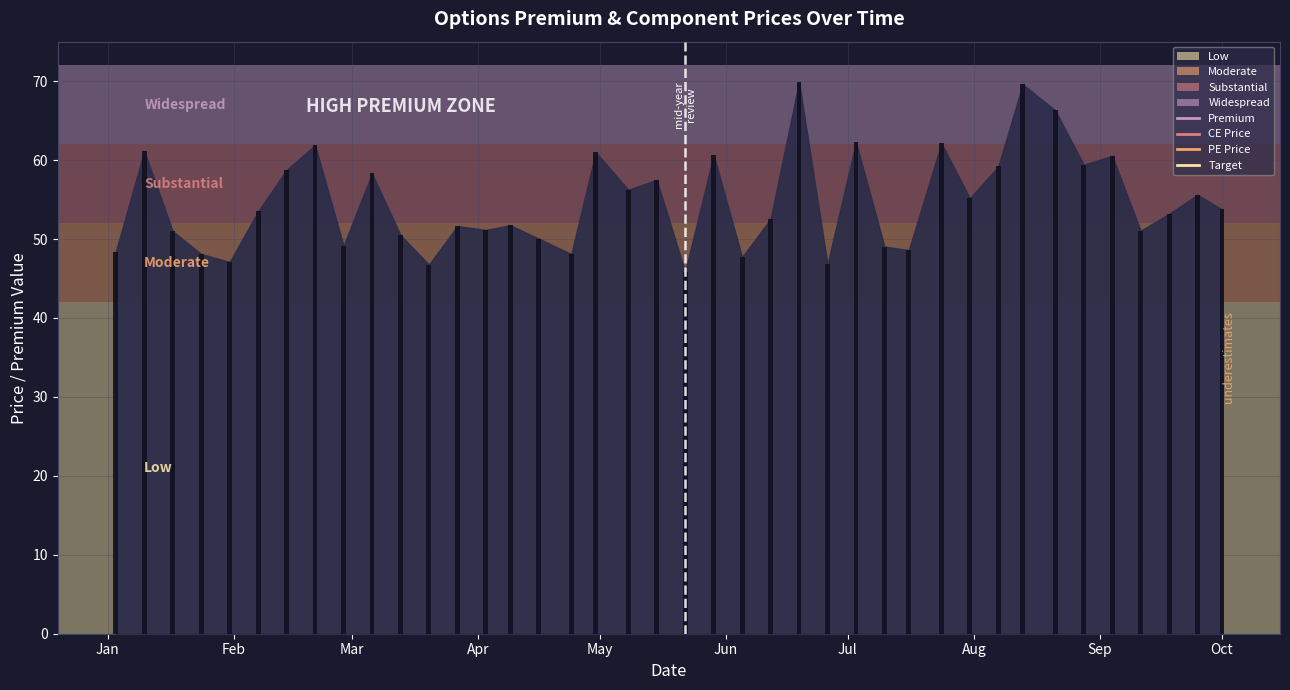

What is the sum of the CE Price values at 2024-05-15 and 2024-03-20?

53.3